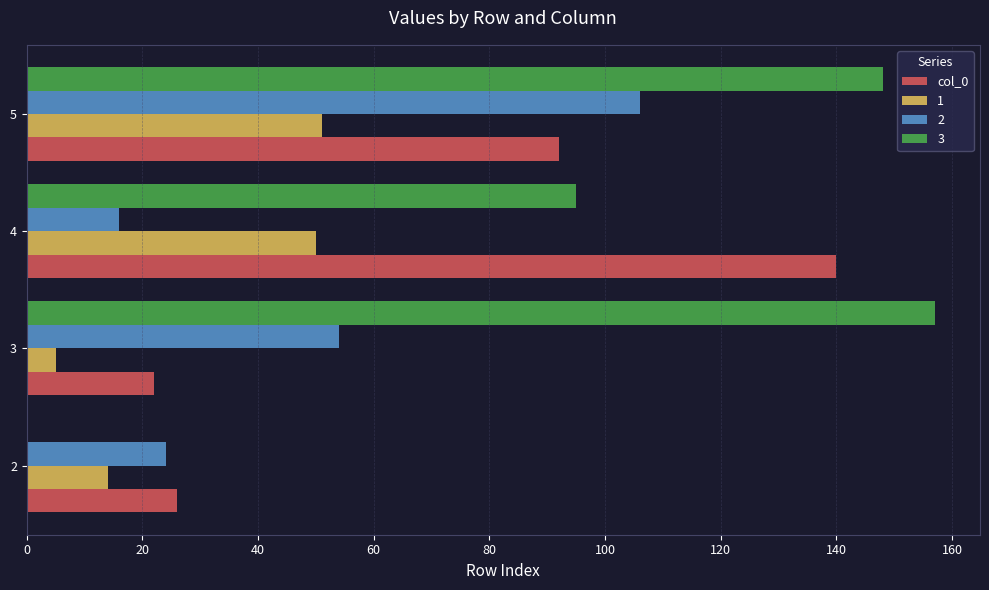

Between 2 and 3, which series saw the biggest shift?

3